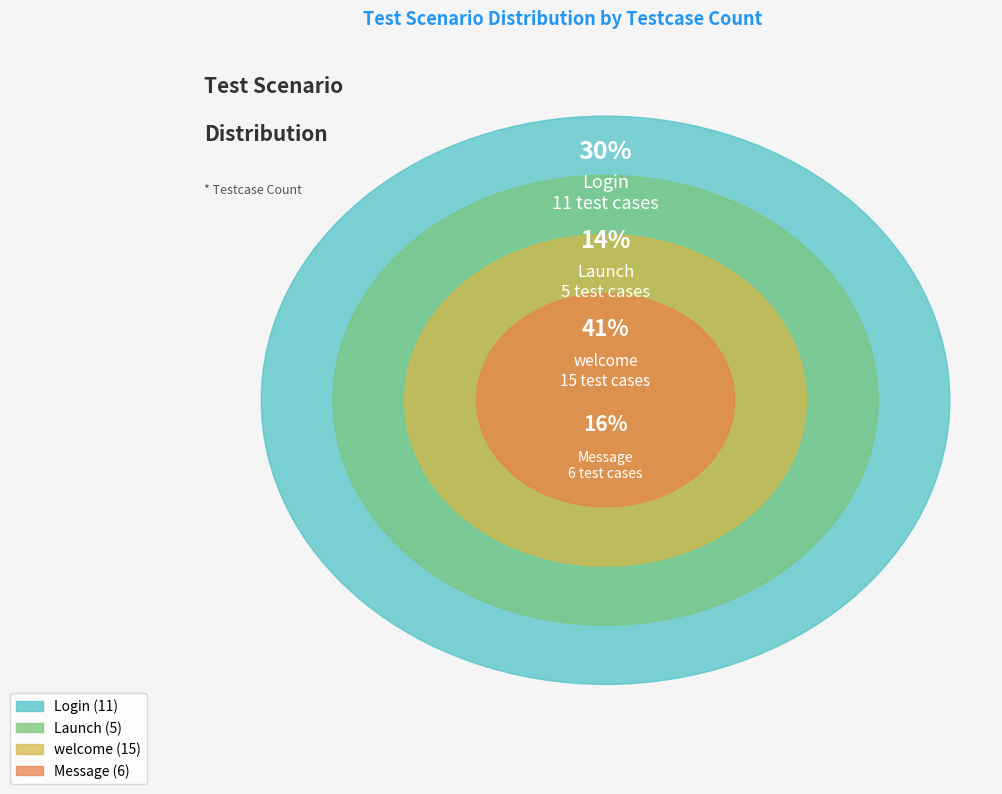

Does any single category account for the majority?

No